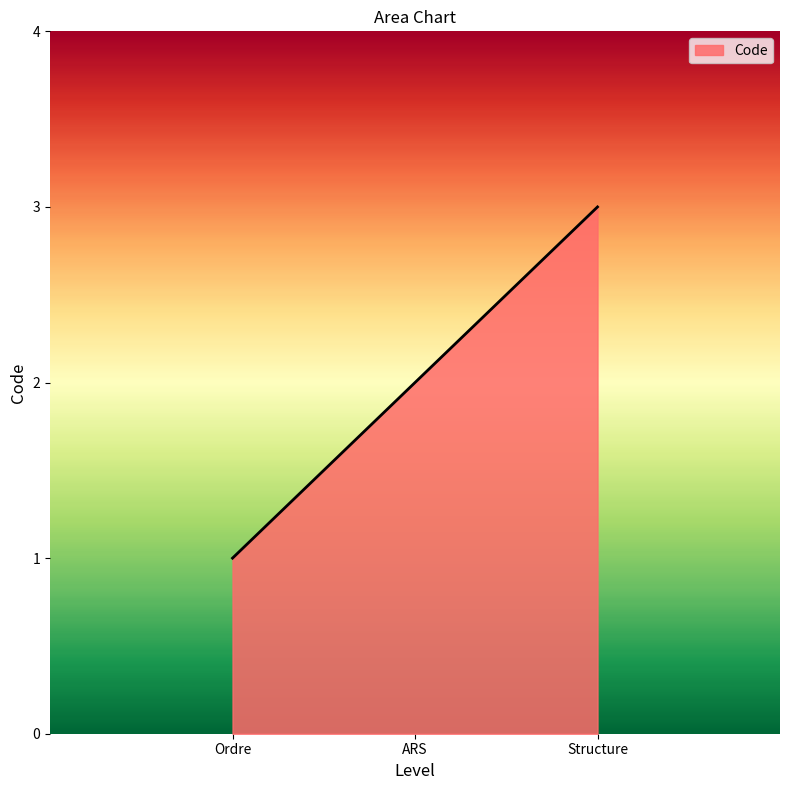

Reading left to right, extract all data points from this chart.

1	2	3